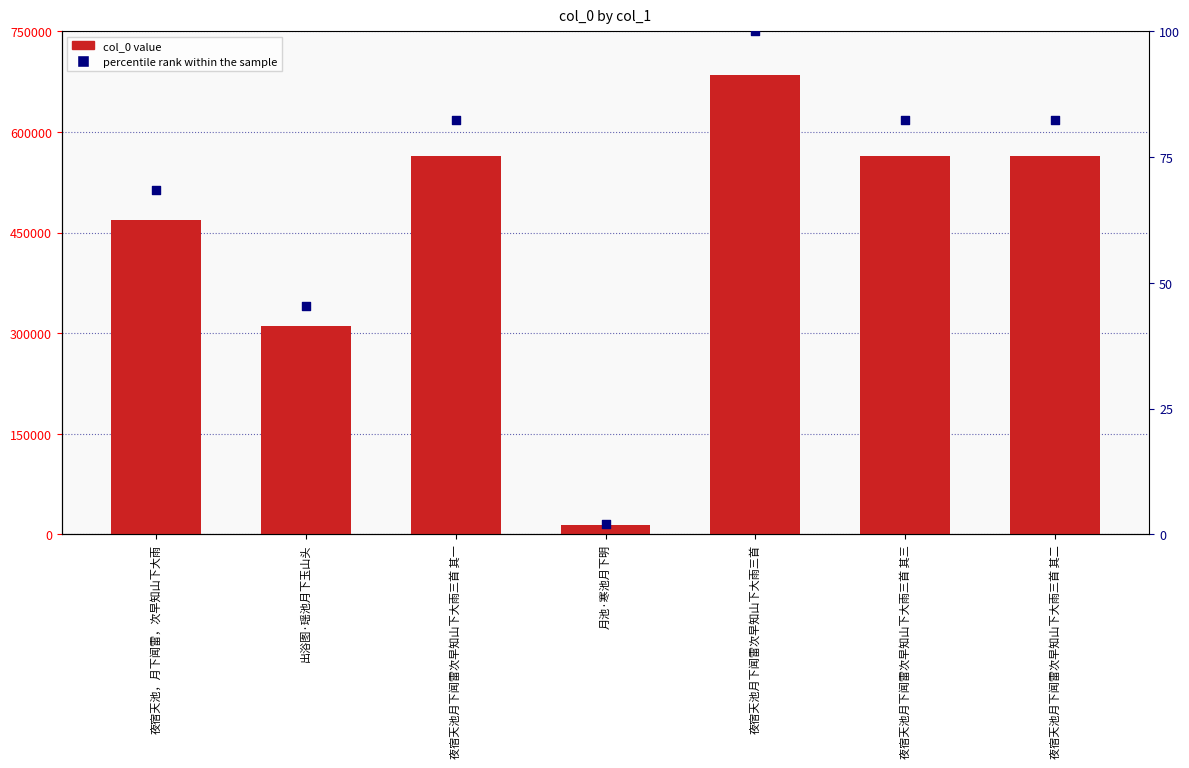

At how many categories does at least one series exceed 558444?

4